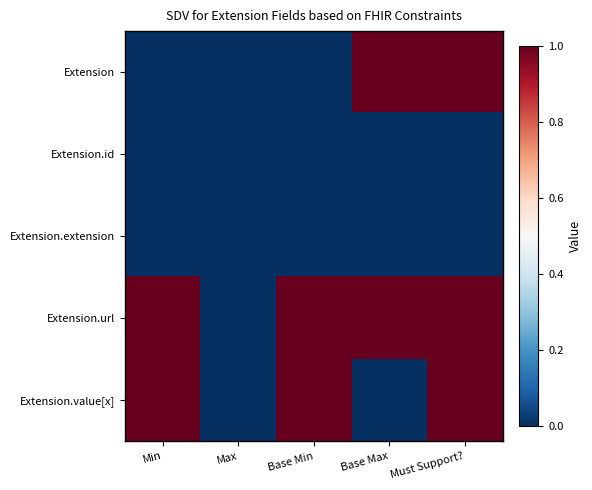

Between Max and Base Min, which is larger?

Max